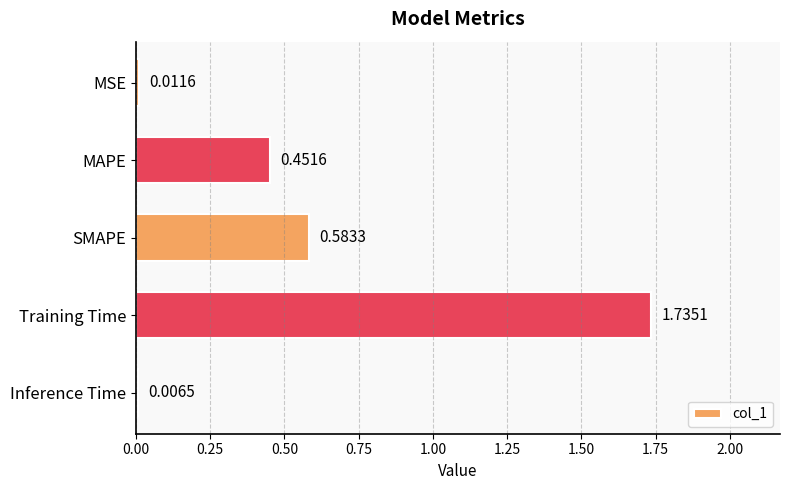

What is the difference between the values at MSE and MAPE?

0.4